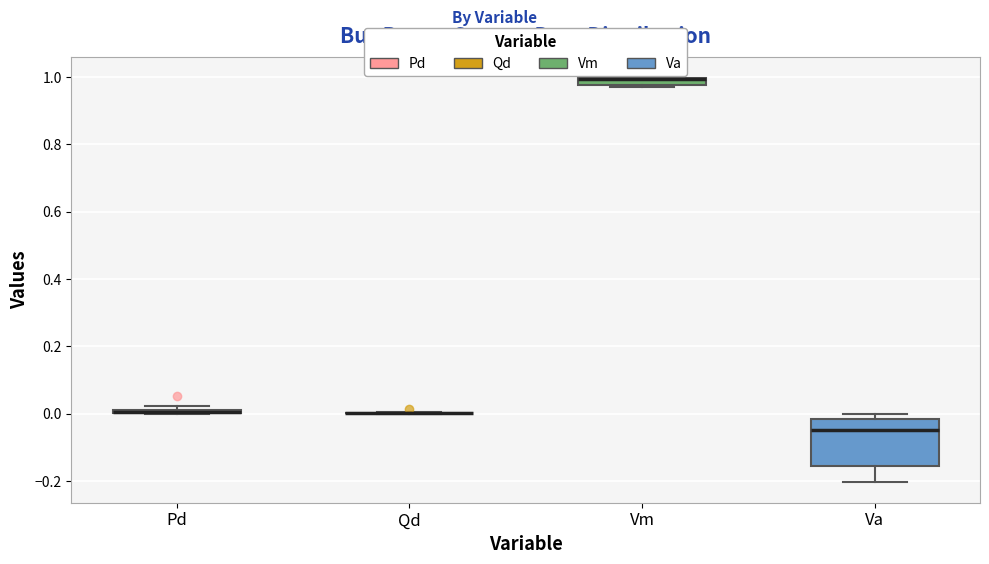

Comparing the boxes themselves (not the whiskers), which one is the tallest?

Va